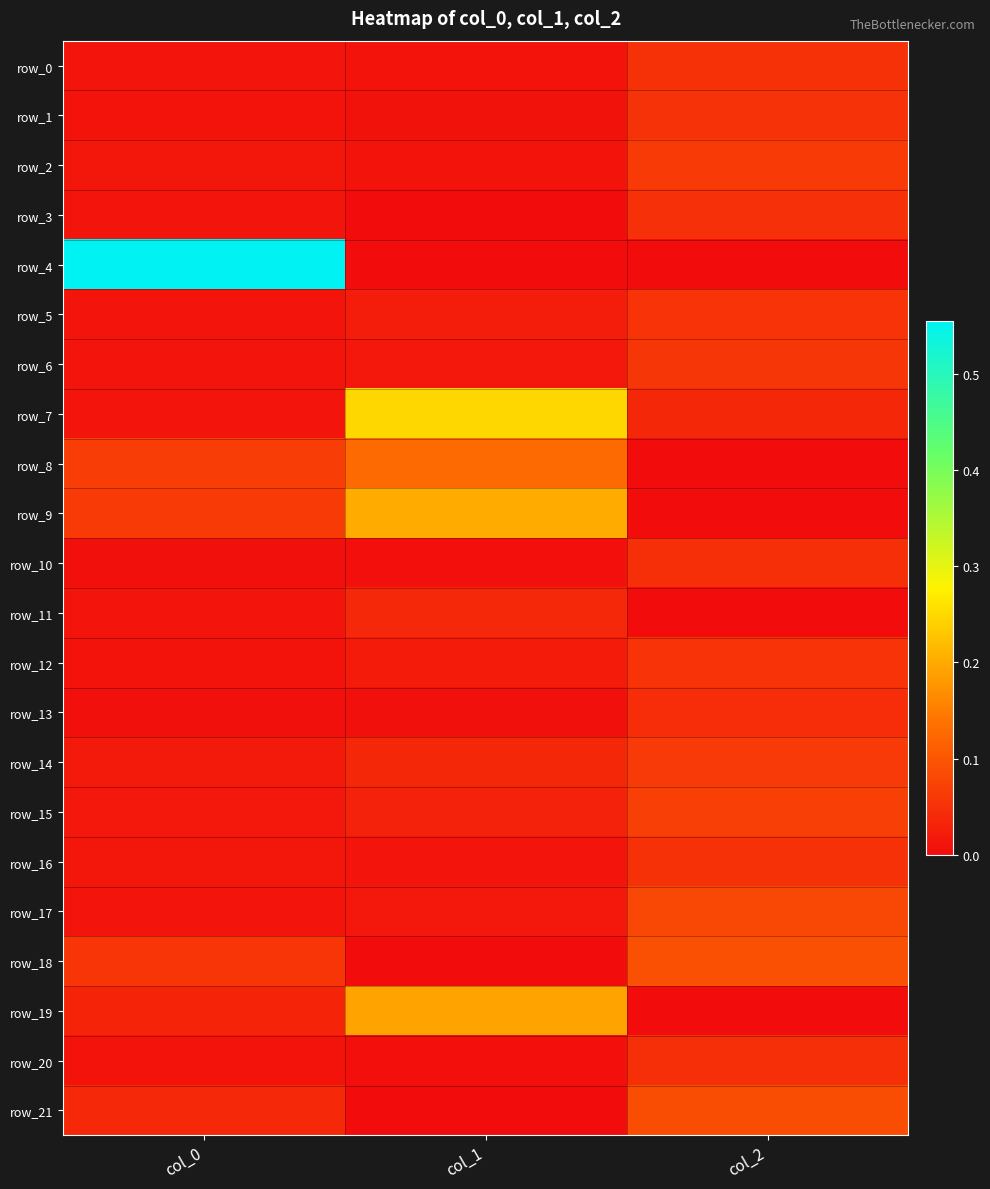

The value of row_17 at col_1 is 0.0. True or false?

True